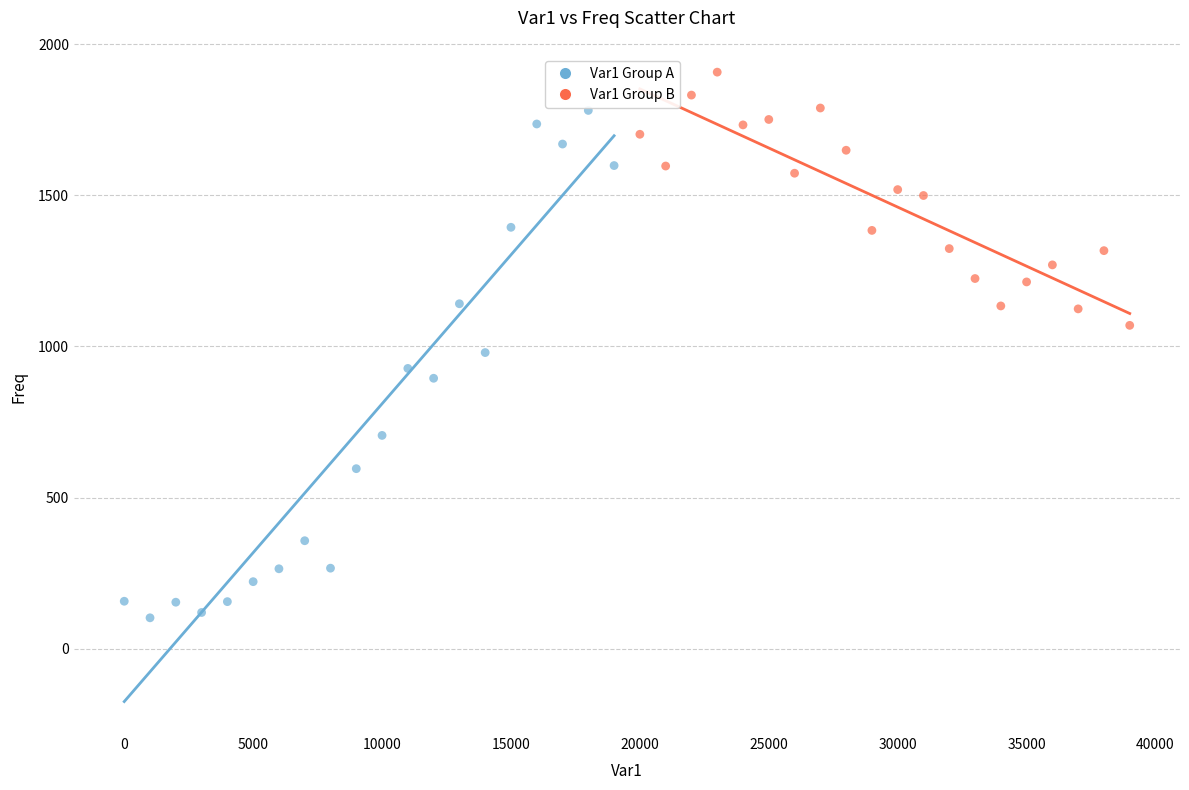

Which series has the largest Y range (max minus min)?

Var1 Group A